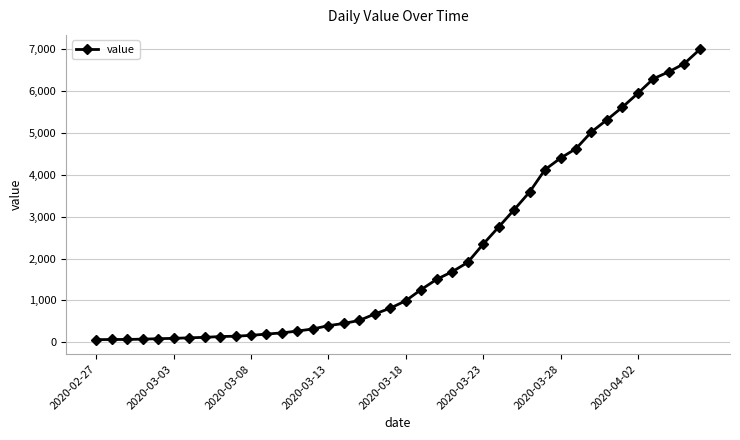

What is the average value?

2142